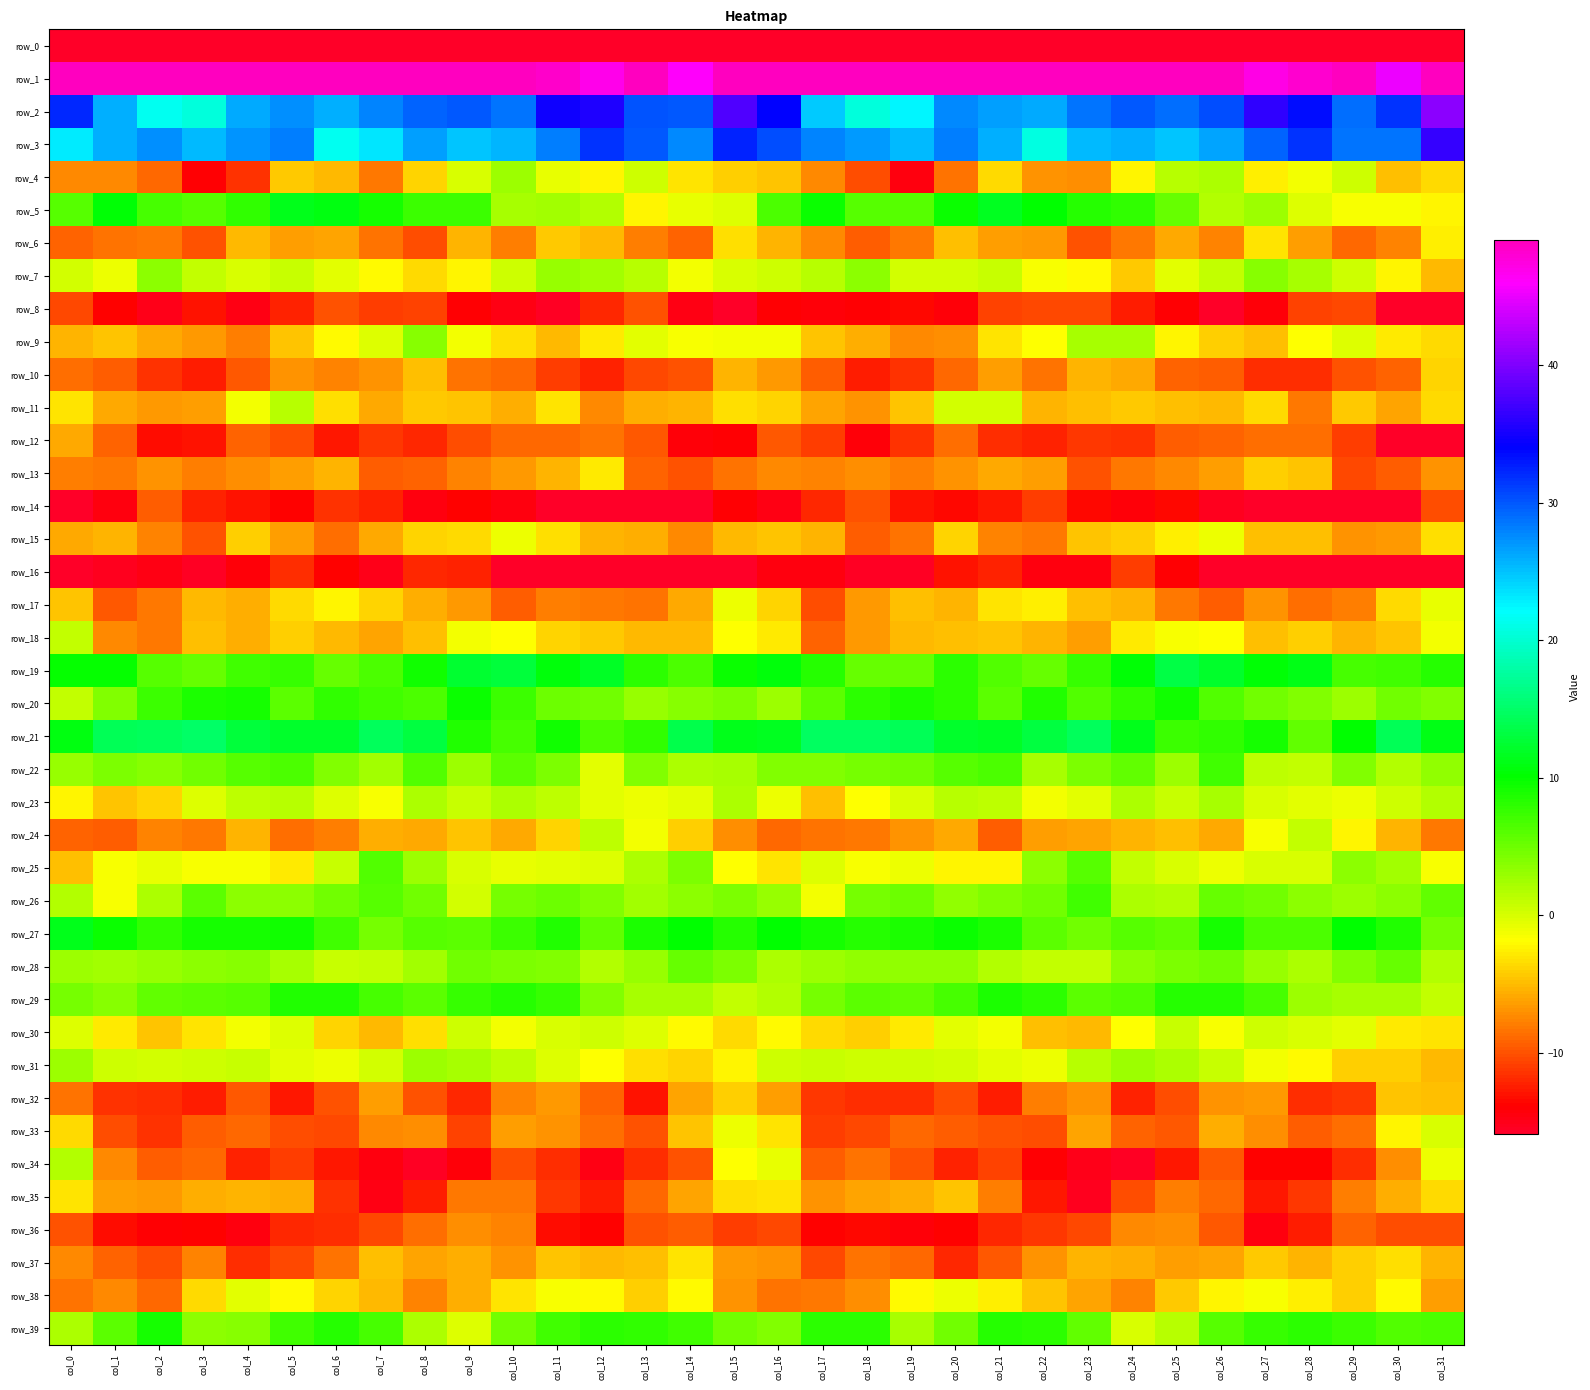

What is the difference between the maximum and second lowest values in the row_30 series?

5.7